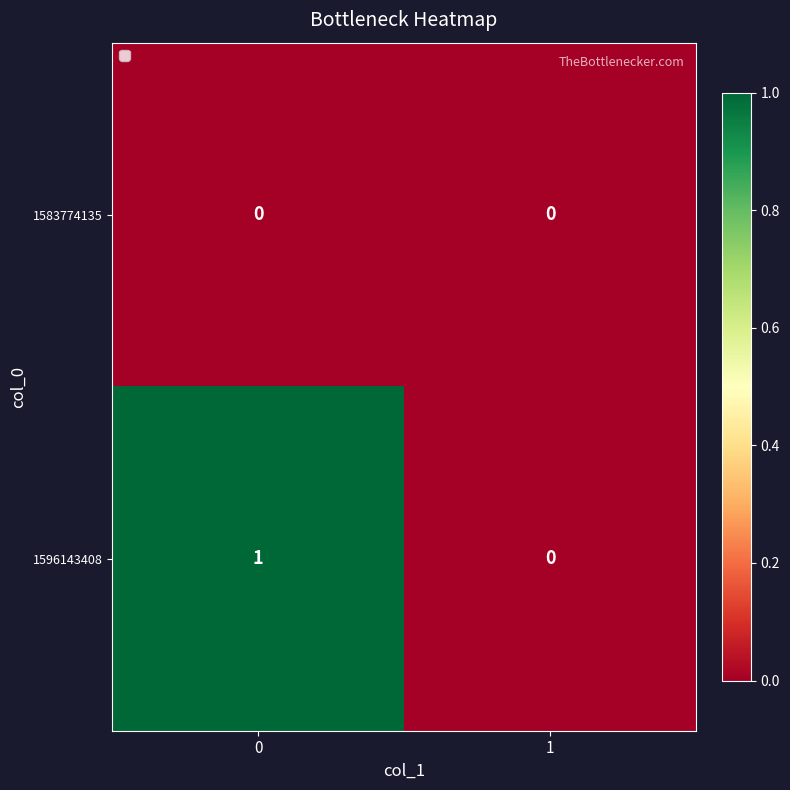

Rank the series by their maximum value, from lowest to highest.

1583774135, 1596143408